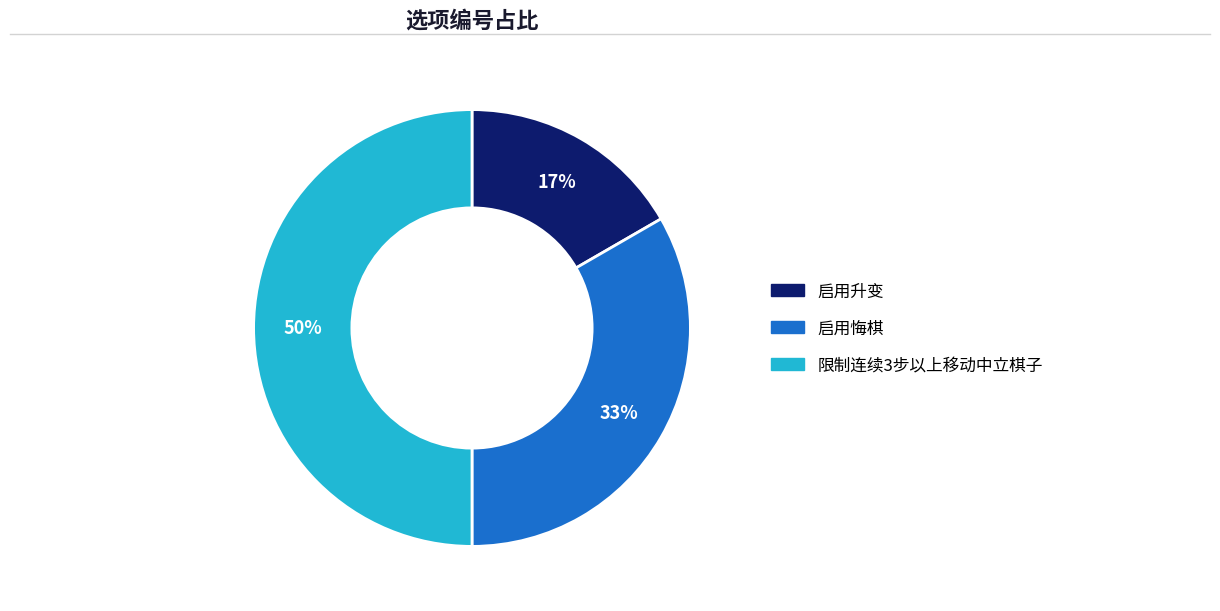

To the nearest percent, what portion does 启用升变 represent?

17%